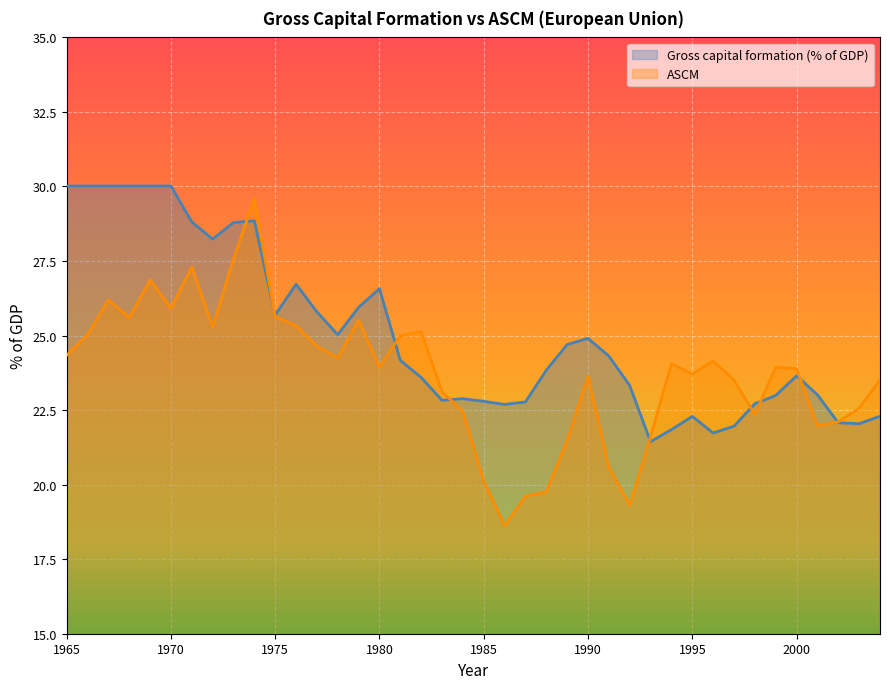

Rank the categories by Gross capital formation (% of GDP) value from highest to lowest.

1965, 1966, 1967, 1968, 1969, 1970, 1974, 1971, 1973, 1972, 1976, 1980, 1979, 1977, 1975, 1978, 1990, 1989, 1991, 1981, 1988, 2000, 1982, 1992, 2001, 1999, 1984, 1983, 1985, 1987, 1998, 1986, 2004, 1995, 2002, 2003, 1997, 1994, 1996, 1993